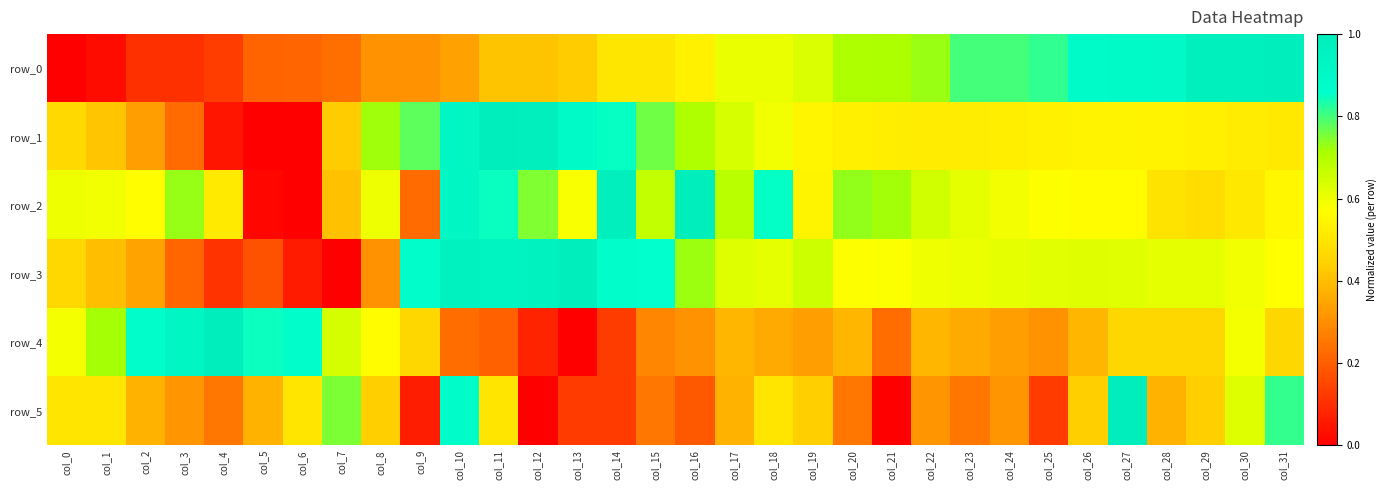

Reading left to right, list all the values displayed in this chart.

row_0: 0.0	0.0	0.1	0.1	0.1	0.2	0.2	0.2	0.3	0.3	0.3	0.4	0.4	0.4	0.5	0.5	0.5	0.6	0.6	0.6	0.7	0.7	0.7	0.8	0.8	0.8	0.9	0.9	0.9	1.0	1.0	1.0
row_1: 0.5	0.4	0.3	0.2	0.0	0.0	0.0	0.4	0.7	0.8	0.9	1.0	1.0	0.9	0.9	0.8	0.7	0.6	0.6	0.5	0.5	0.5	0.5	0.5	0.5	0.5	0.5	0.5	0.5	0.5	0.5	0.5
row_2: 0.6	0.6	0.6	0.7	0.5	0.0	0.0	0.4	0.6	0.2	0.9	0.8	0.7	0.6	1.0	0.7	1.0	0.7	0.9	0.5	0.7	0.7	0.6	0.6	0.6	0.6	0.6	0.6	0.5	0.5	0.5	0.6
row_3: 0.5	0.4	0.3	0.2	0.1	0.2	0.1	0.0	0.3	0.9	1.0	0.9	1.0	1.0	0.9	0.9	0.7	0.6	0.6	0.7	0.6	0.6	0.6	0.6	0.6	0.6	0.6	0.6	0.6	0.6	0.6	0.6
row_4: 0.6	0.7	0.9	0.9	1.0	0.8	0.9	0.6	0.6	0.5	0.2	0.2	0.1	0.0	0.1	0.3	0.3	0.4	0.4	0.3	0.4	0.2	0.4	0.4	0.3	0.3	0.4	0.5	0.5	0.5	0.6	0.5
row_5: 0.5	0.5	0.4	0.3	0.2	0.4	0.5	0.8	0.4	0.1	0.9	0.5	0.0	0.1	0.1	0.2	0.2	0.4	0.5	0.4	0.2	0.0	0.3	0.2	0.3	0.1	0.4	1.0	0.4	0.4	0.6	0.8